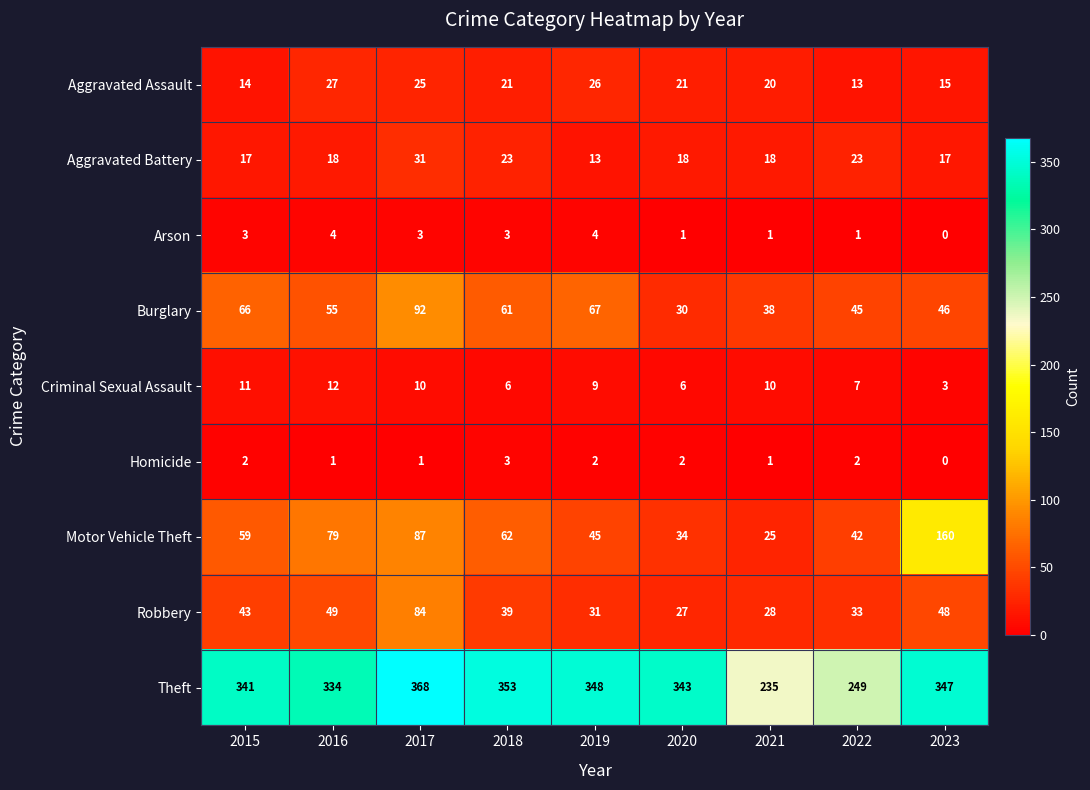

What is the total value across all series at 2020?

482